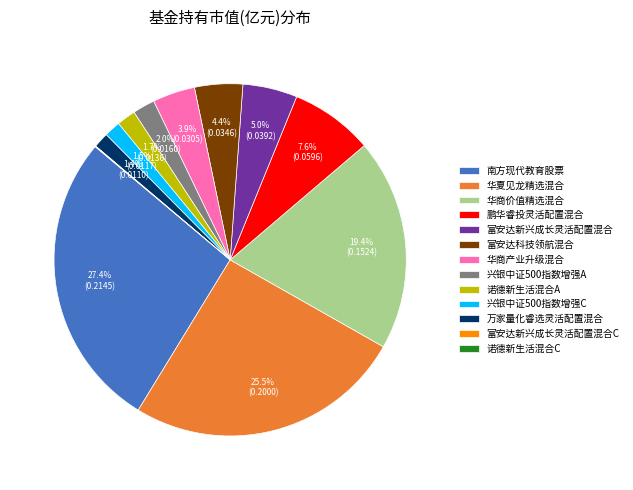

To the nearest percent, what is the average slice percentage?

8%